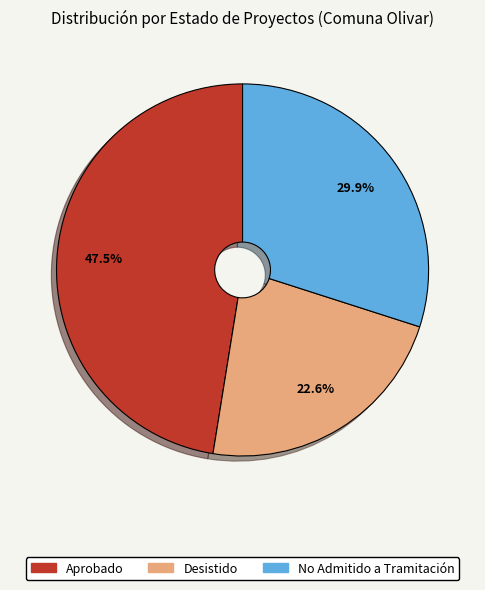

Does any single category account for the majority?

No